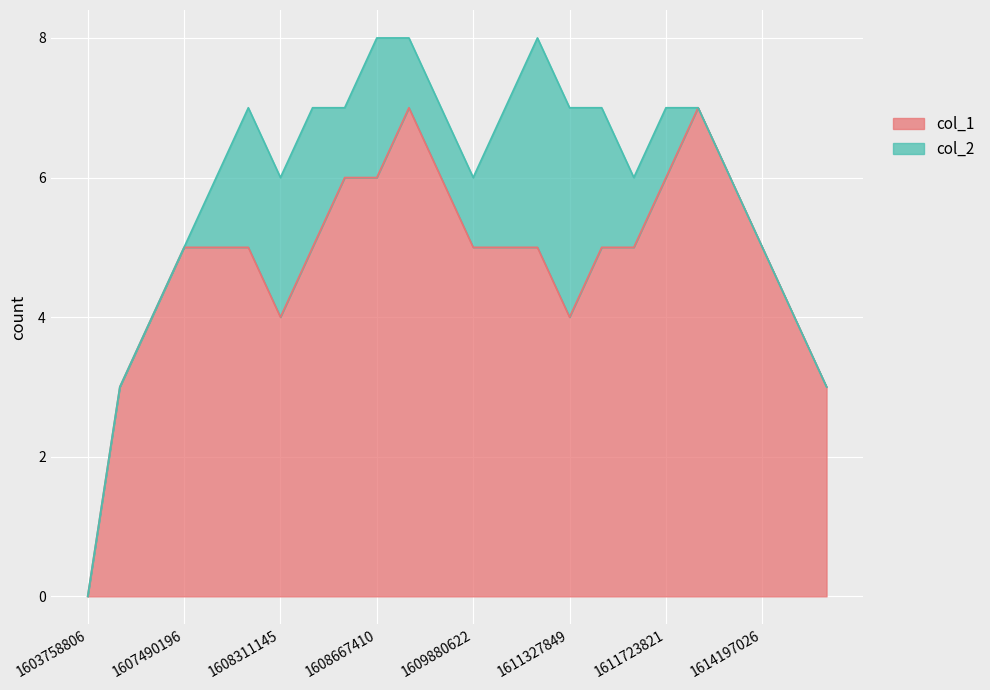

Rank the categories by value from lowest to highest.

1603758806, 1607429060, 1616421833, 1607457826, 1608311145, 1611327849, 1614823425, 1607490196, 1608073419, 1608152648, 1608325428, 1609880622, 1610651018, 1611183838, 1611331440, 1611371013, 1614197026, 1608329101, 1608667410, 1609272203, 1611723821, 1612724626, 1609171420, 1612130636